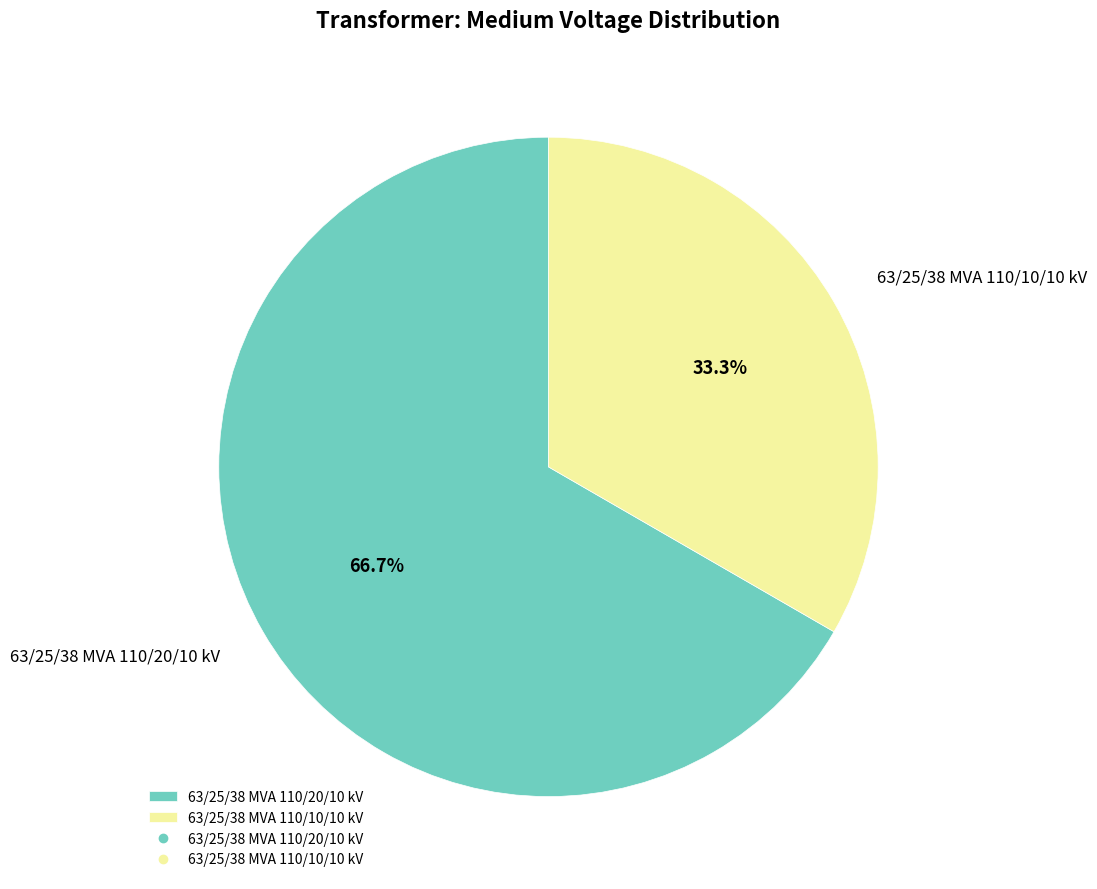

Approximately how many times larger is the value at 63/25/38 MVA 110/10/10 kV compared to 63/25/38 MVA 110/20/10 kV?

0.5